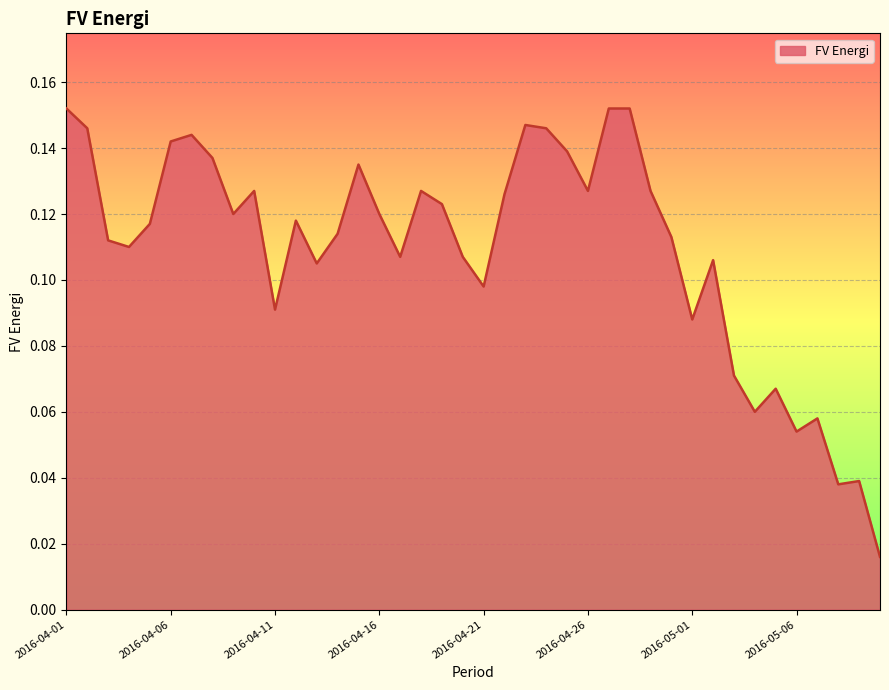

What is the label of the 30th point from the left?

2016-04-30